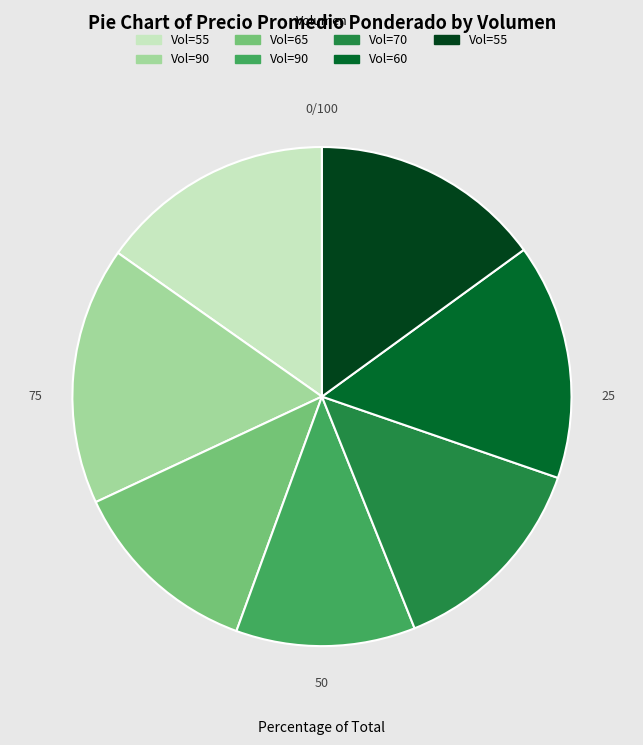

Does any single category account for the majority?

No